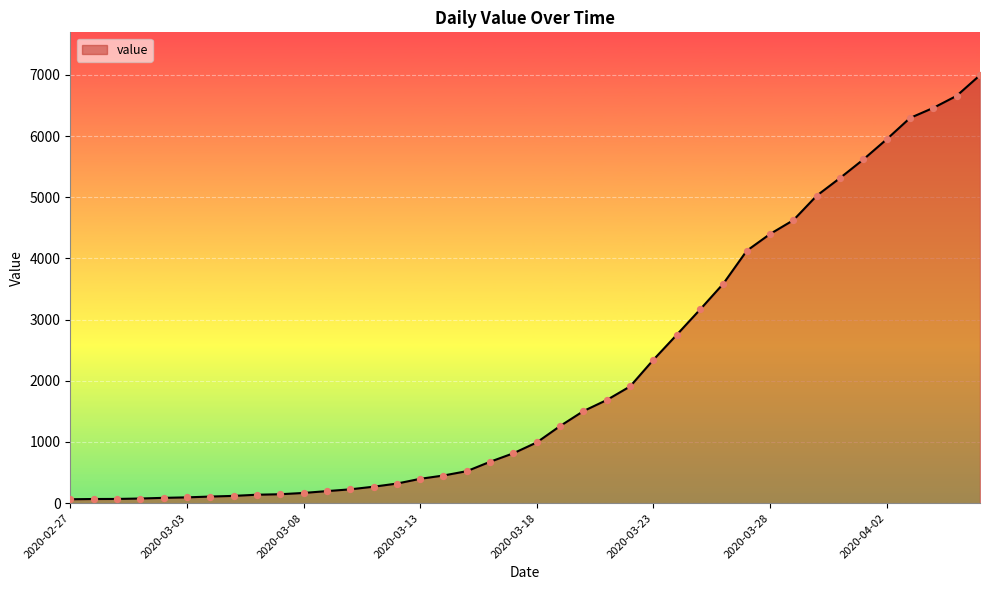

What is the greatest value displayed?

6995